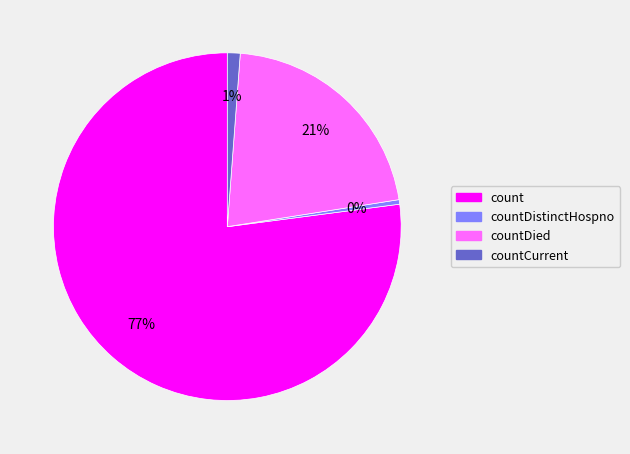

Does any single category account for the majority?

Yes